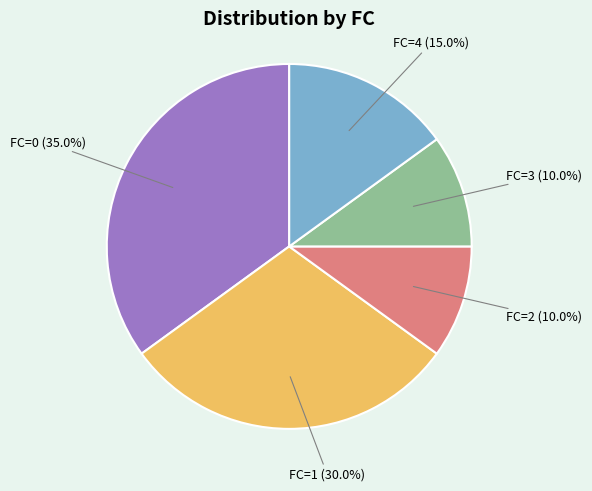

Count the number of slices in the pie.

5